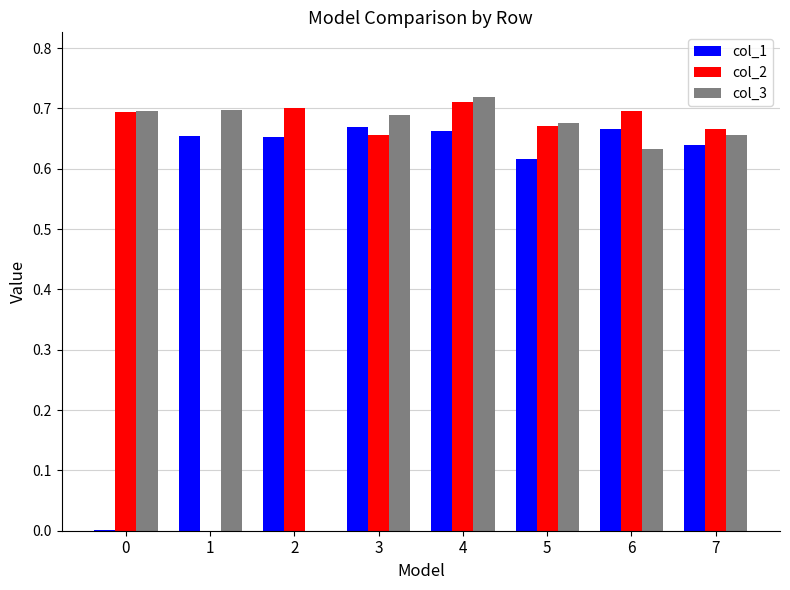

At which category is the sum across all series the highest?

4